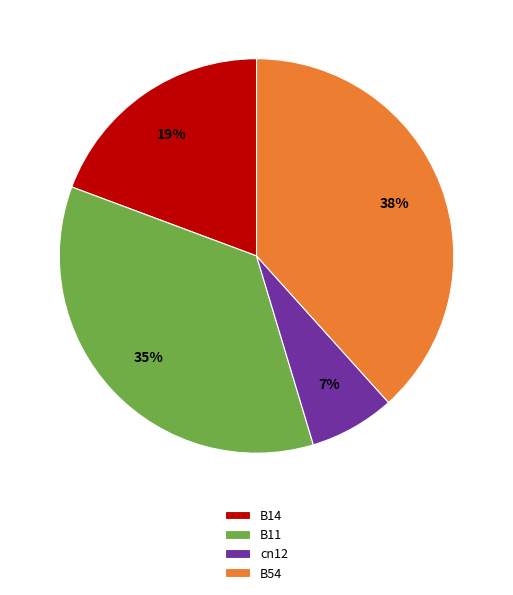

Rank the categories by value from highest to lowest.

B54, B11, B14, cn12